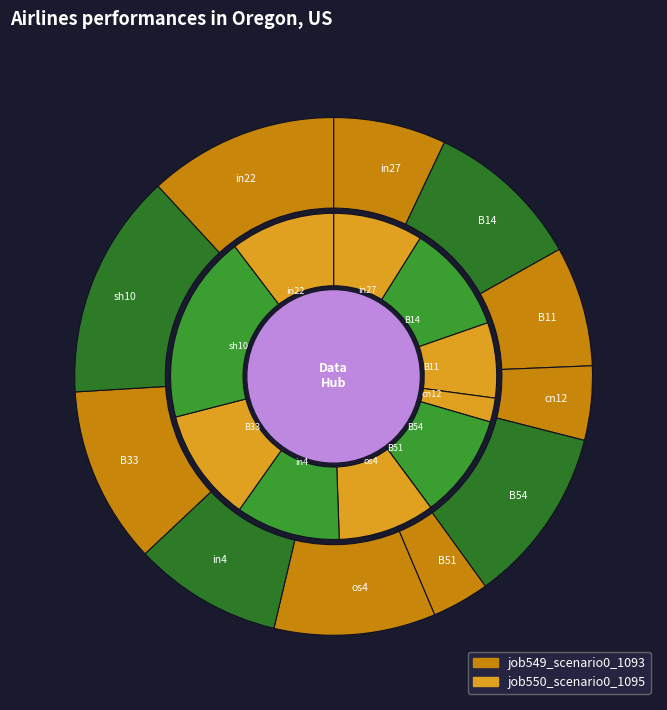

To the nearest percent, what is the combined percentage of os4 and B51?

14%